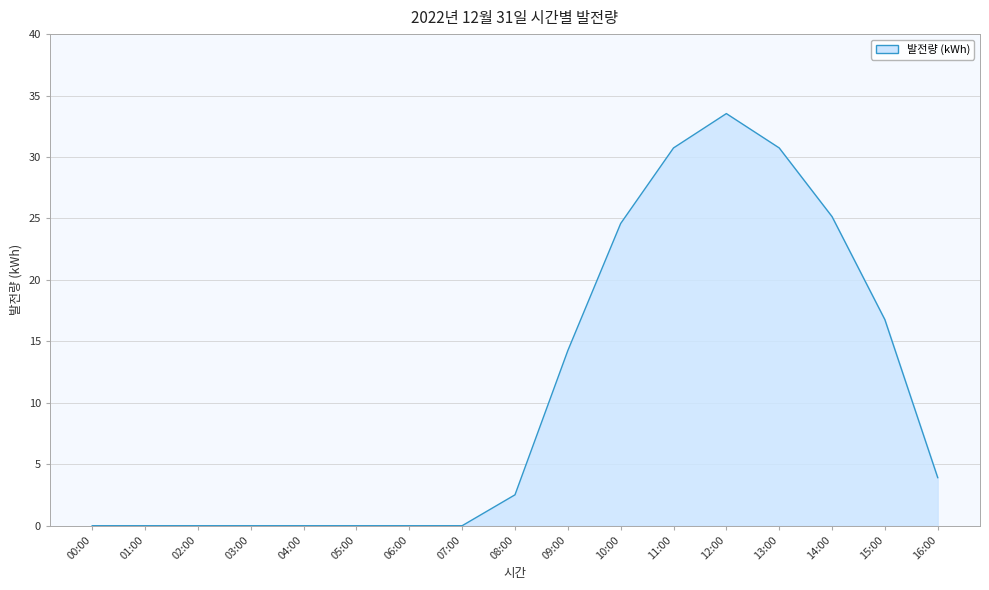

Where does the data first go above 2?

08:00